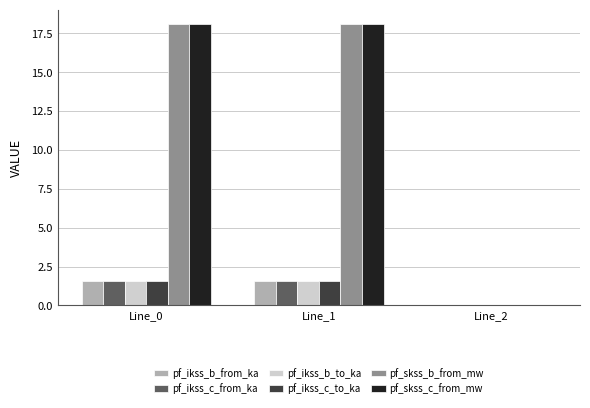

The pf_skss_c_from_mw series shows 18.1 at Line_0. True or false?

True